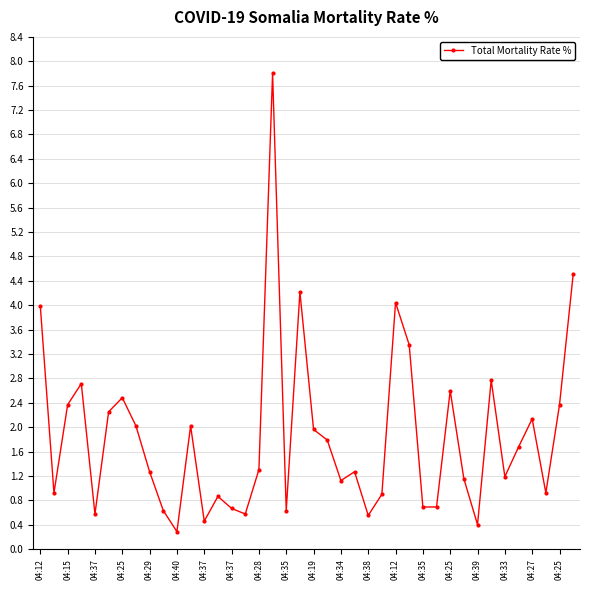

Does the chart display data point markers on the line(s)?

Yes